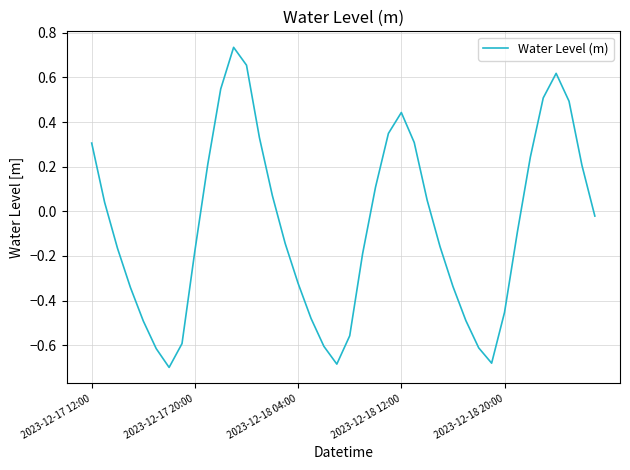

How many values are below zero?

22